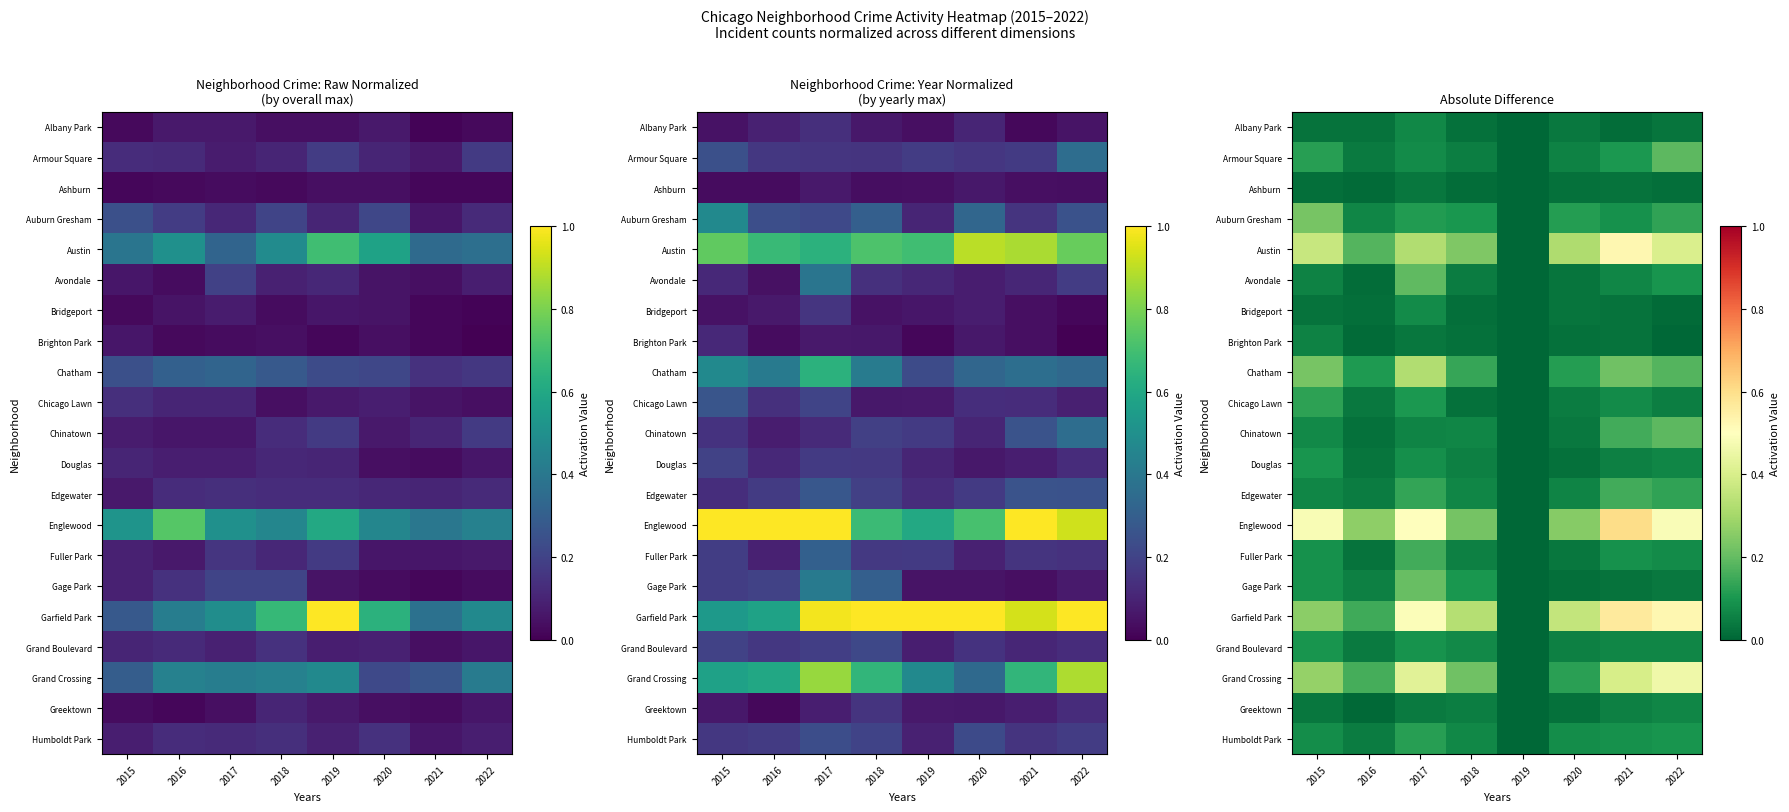

How many categories are shown in the chart?

8